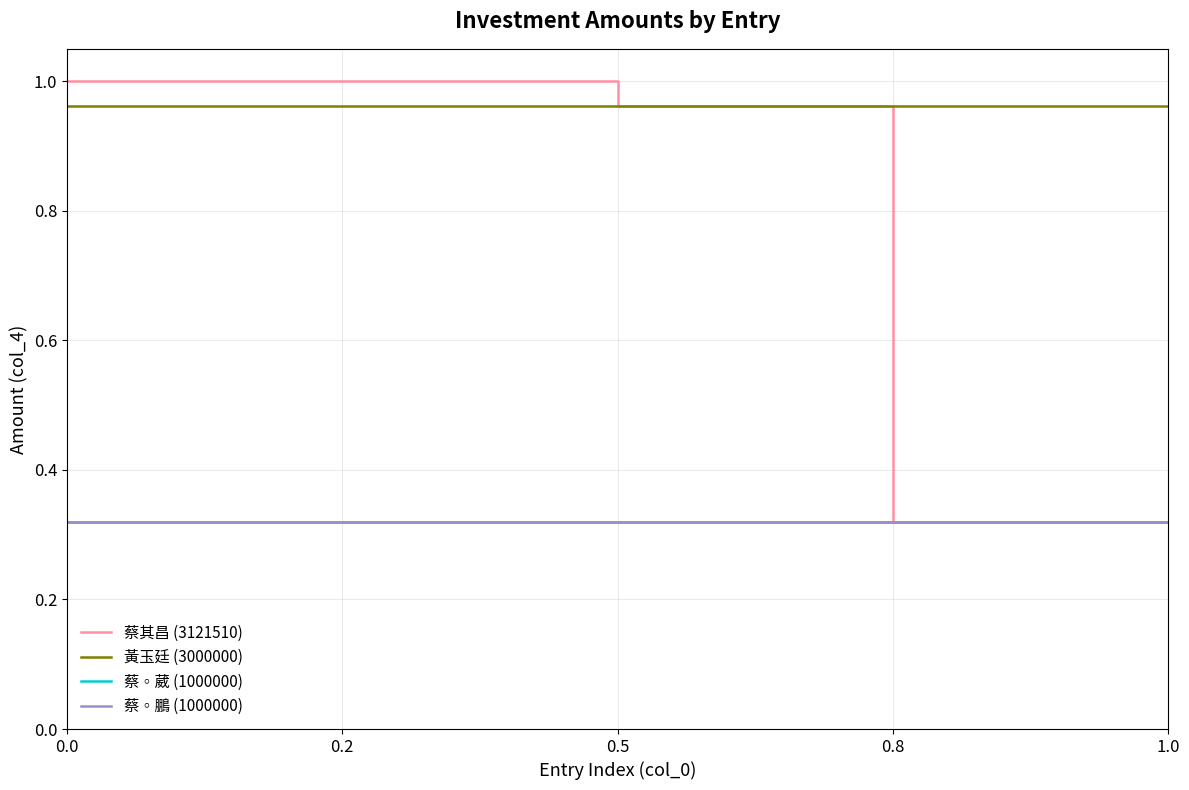

Is the value of 黃玉廷 (3000000) at 0.0 greater than the value of 蔡◦鵬 (1000000) at 0.8?

Yes